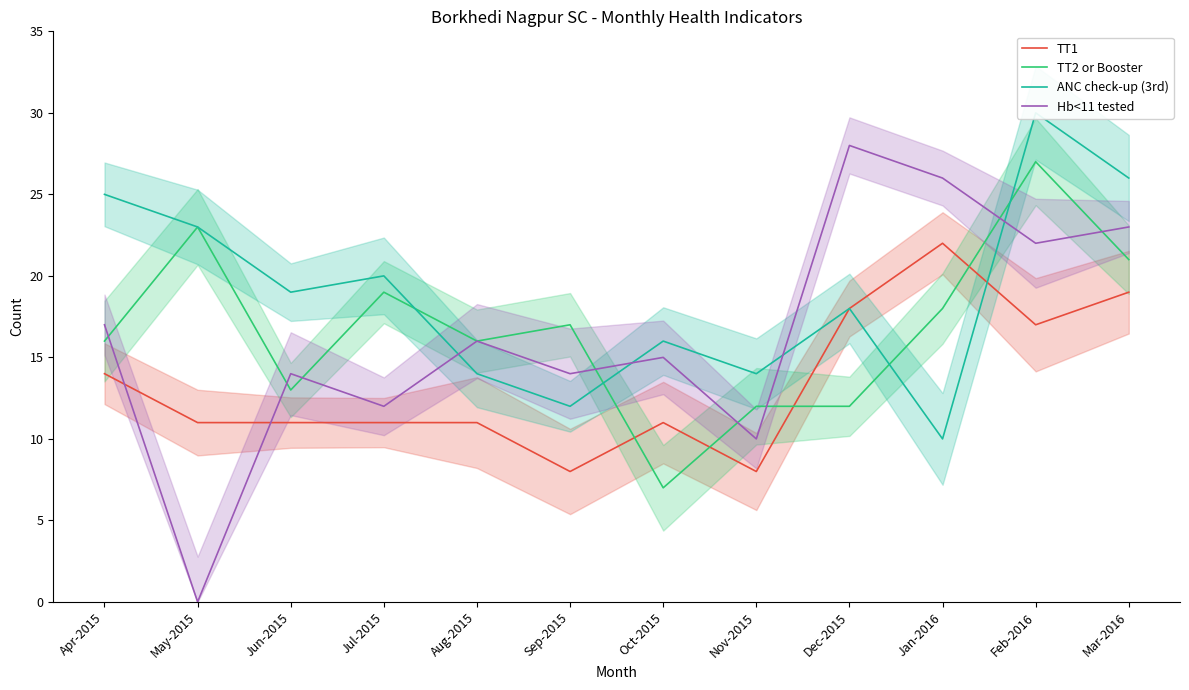

What position from the left is Dec-2015?

9